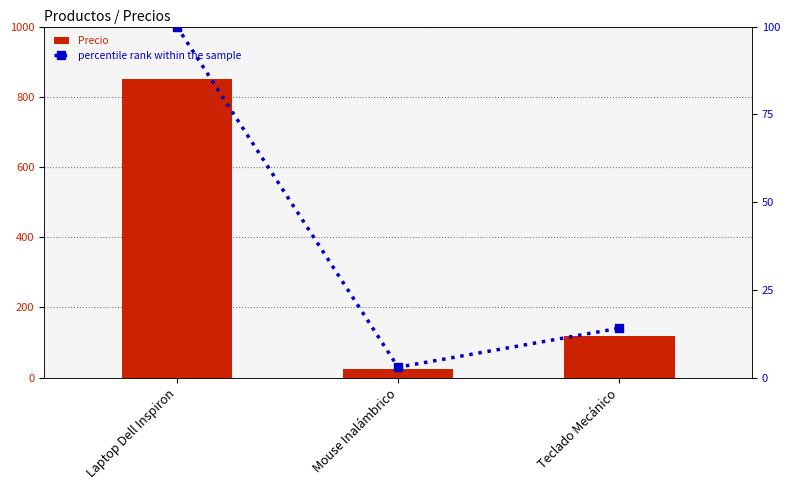

What are all the series names shown in the legend?

Precio, percentile rank within the sample